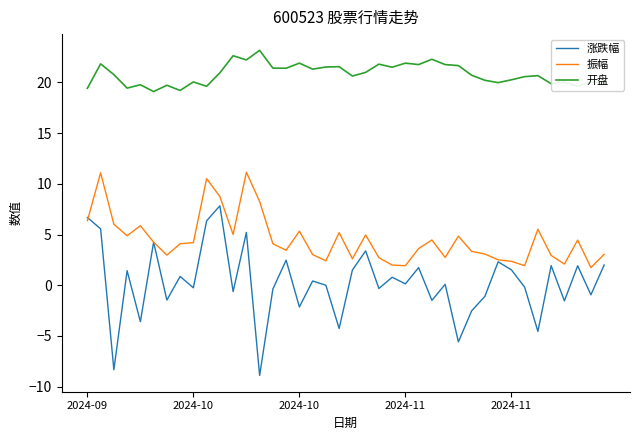

What are all the series names shown in the legend?

涨跌幅, 振幅, 开盘